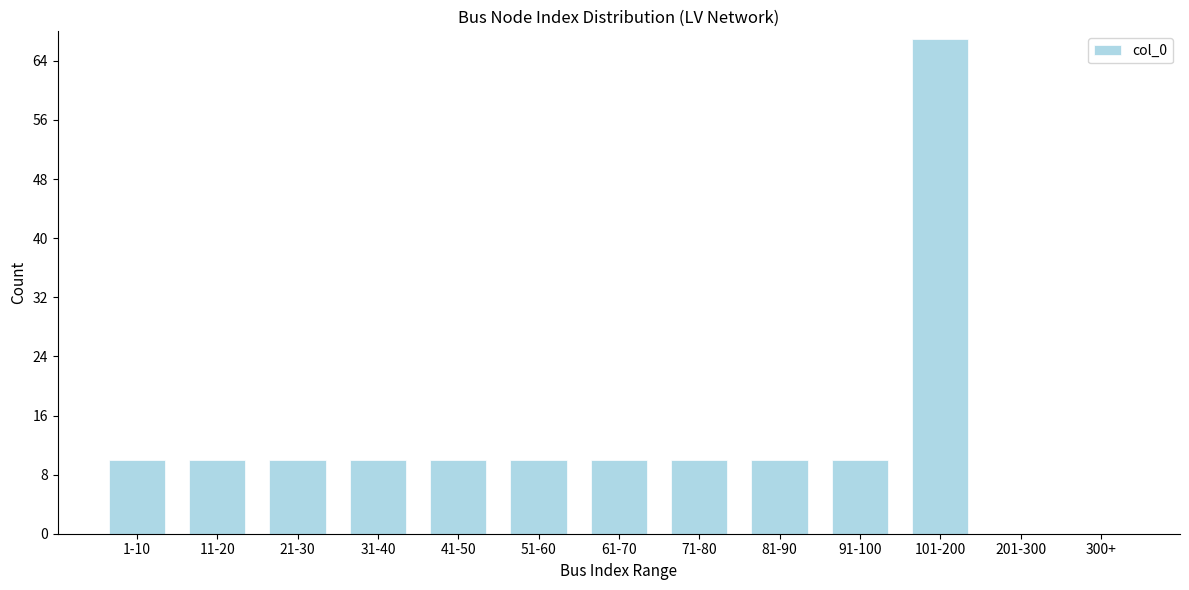

Reading right to left, what are all the values shown in this chart?

300+=0	201-300=0	101-200=67	91-100=10	81-90=10	71-80=10	61-70=10	51-60=10	41-50=10	31-40=10	21-30=10	11-20=10	1-10=10